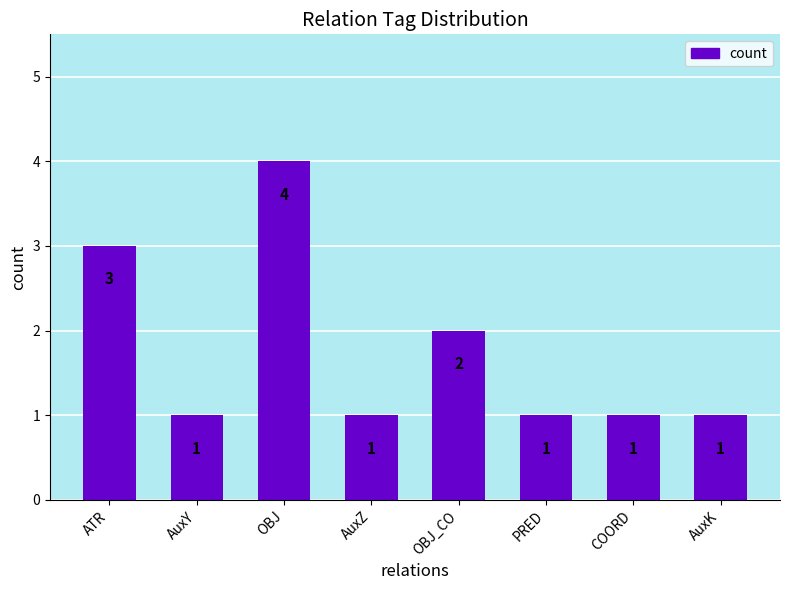

What is the minimum value shown in the chart?

1